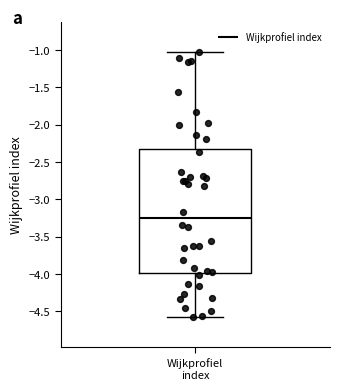

Transcribe this box plot: give where the median line is, the range the box spans, and where the two whiskers end, as read against the y-axis. The values are not printed on the chart, so give them approximately, as read against the axis.

median -3.25, box -4.00 to -2.30, whiskers -4.60 to -1.05